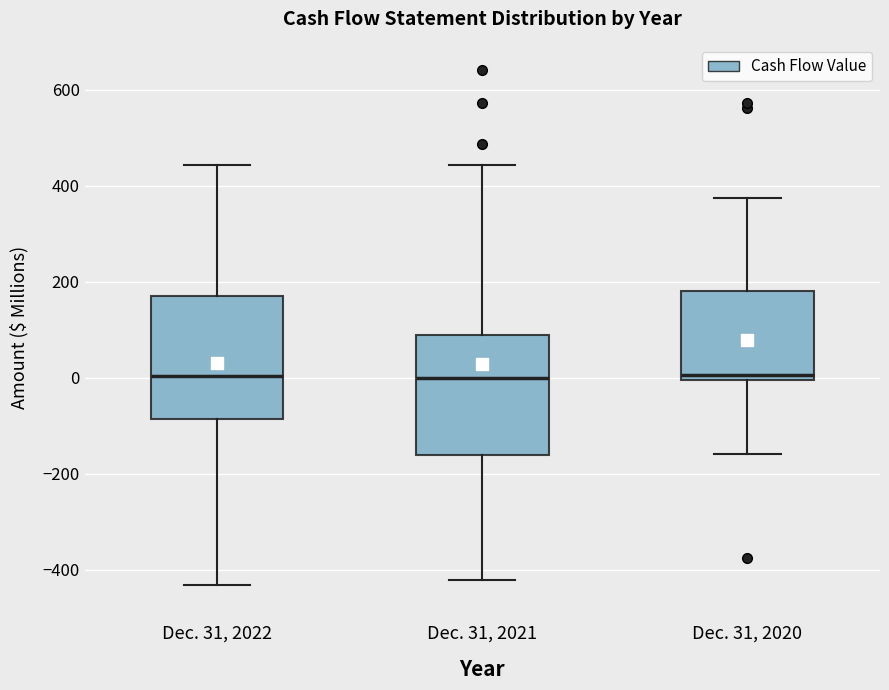

Reading left to right, read every box against the y-axis: the position of its median line, the range the box covers, and the ends of its whiskers. The values are not printed on the chart, so give them approximately, as read against the axis.

Dec. 31, 2022: median 0, box -80 to 180, whiskers -440 to 440
Dec. 31, 2021: median 0, box -160 to 80, whiskers -420 to 440
Dec. 31, 2020: median 0 (just above the box's lower edge), box 0 to 180, whiskers -160 to 380